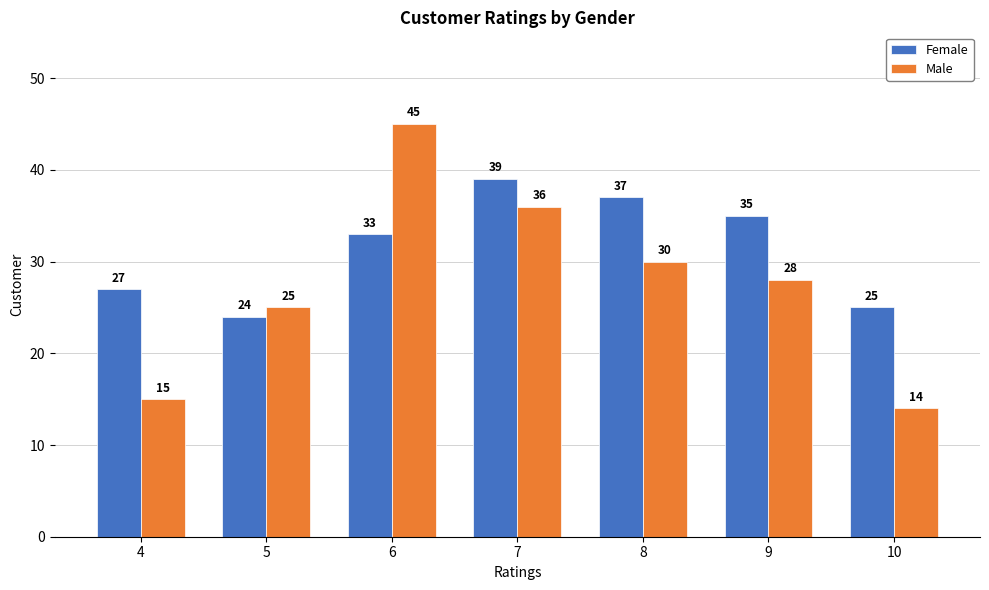

Reading left to right, list all the values displayed in this chart.

Female: 27	24	33	39	37	35	25
Male: 15	25	45	36	30	28	14